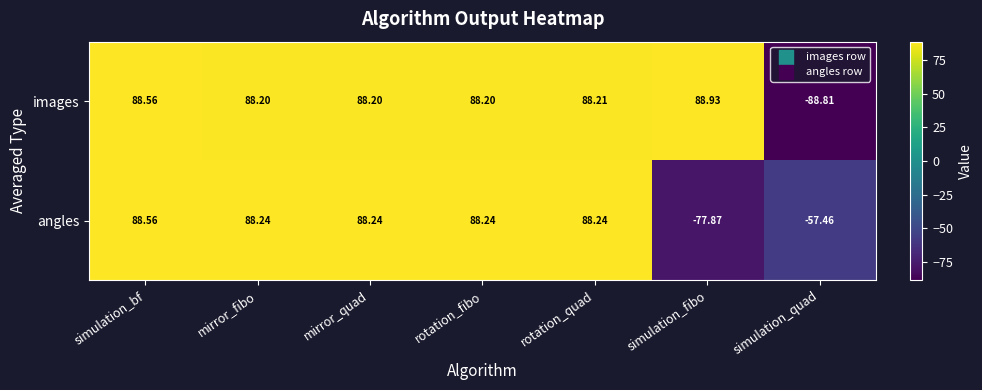

Is the value of angles at simulation_bf greater than the value of images at simulation_quad?

Yes